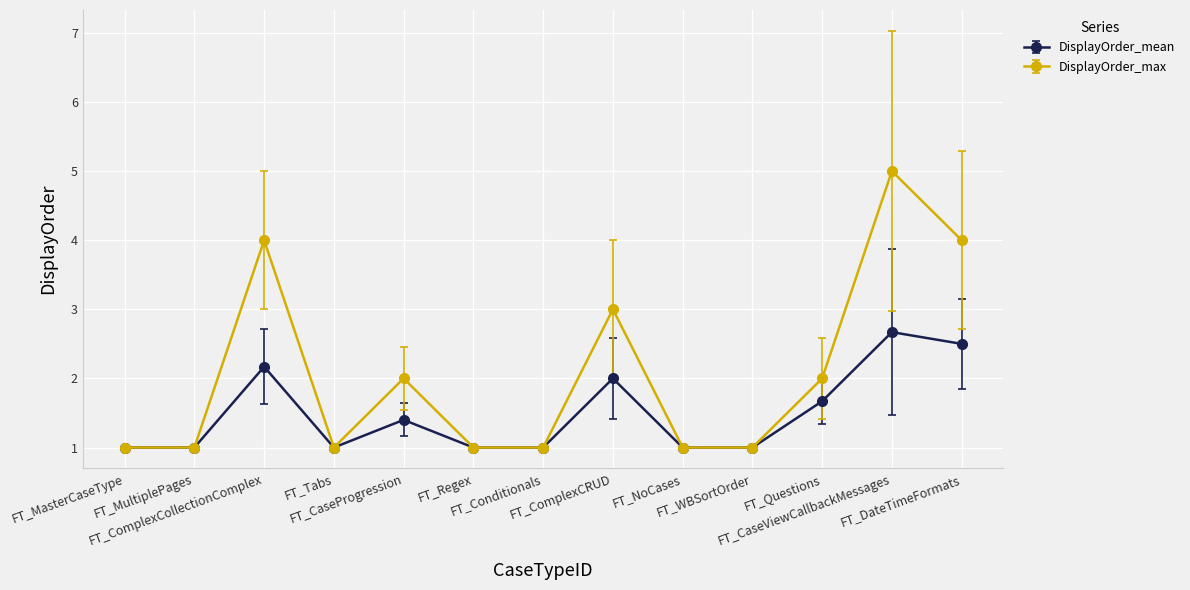

What is the label of the 6th point from the left?

FT_Regex